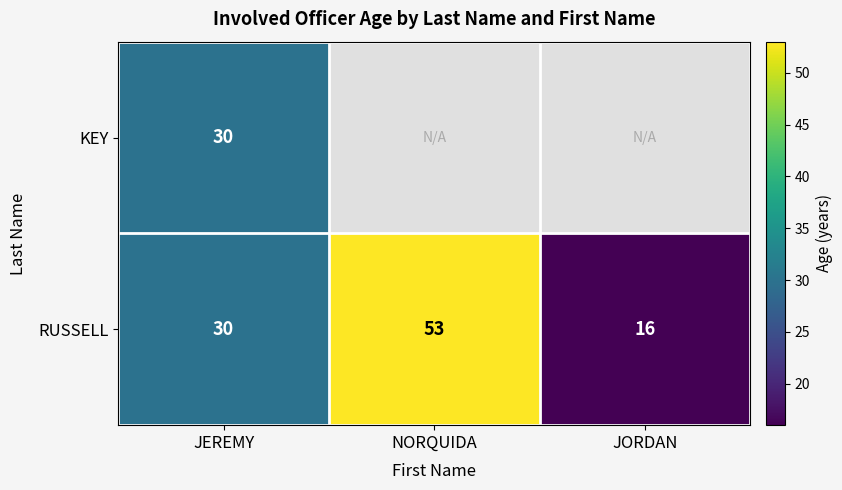

The value of RUSSELL at JORDAN is 27.4. True or false?

False